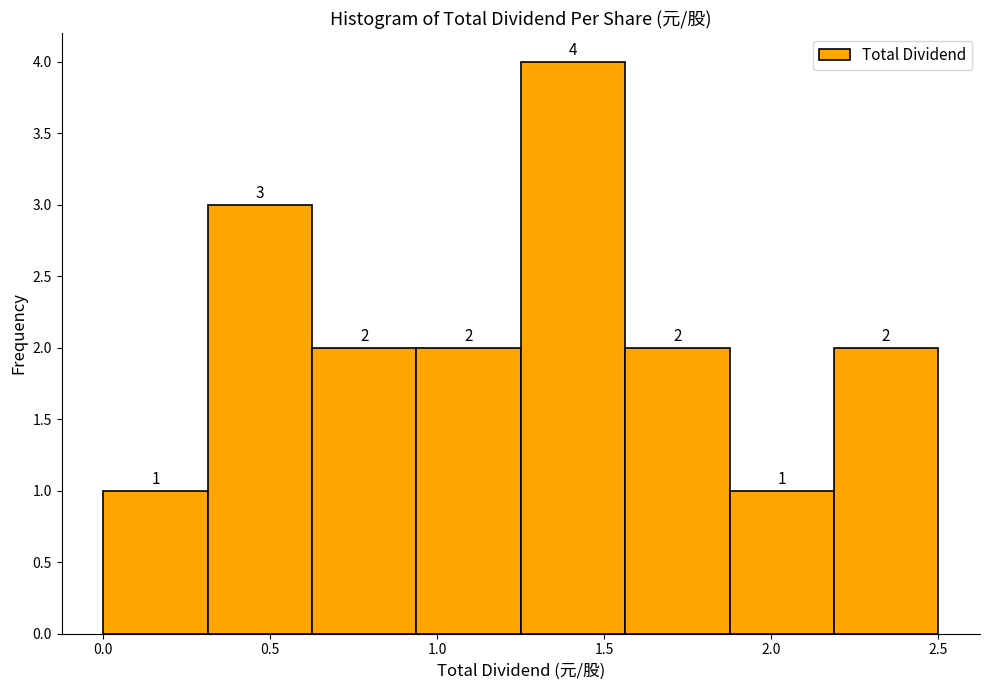

Reading left to right, transcribe this chart: for each bar, give the range it covers on the x-axis and its height. The bar edges are not printed on the chart, so give them approximately, as read against the axis.

0.00 to 0.30: 1
0.30 to 0.65: 3
0.65 to 0.95: 2
0.95 to 1.25: 2
1.25 to 1.55: 4
1.55 to 1.90: 2
1.90 to 2.20: 1
2.20 to 2.50: 2